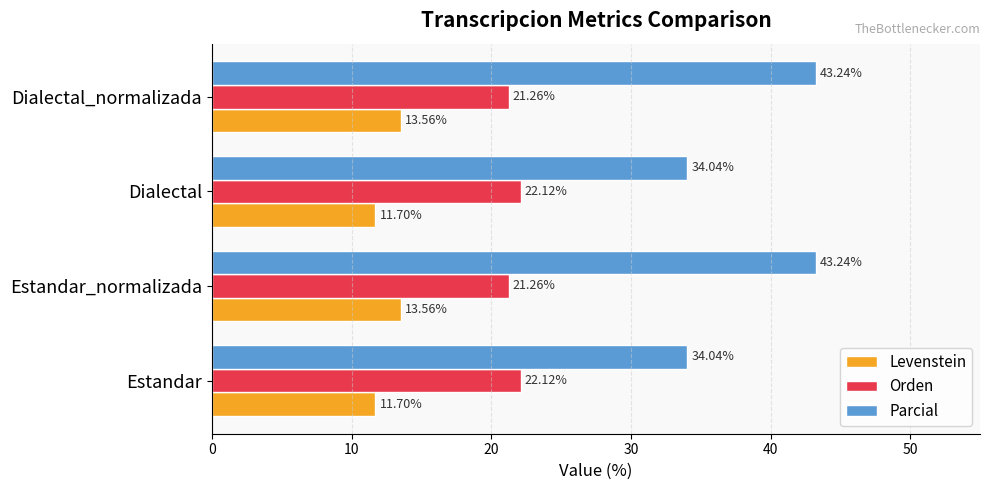

Which series has the largest total across all categories?

Parcial